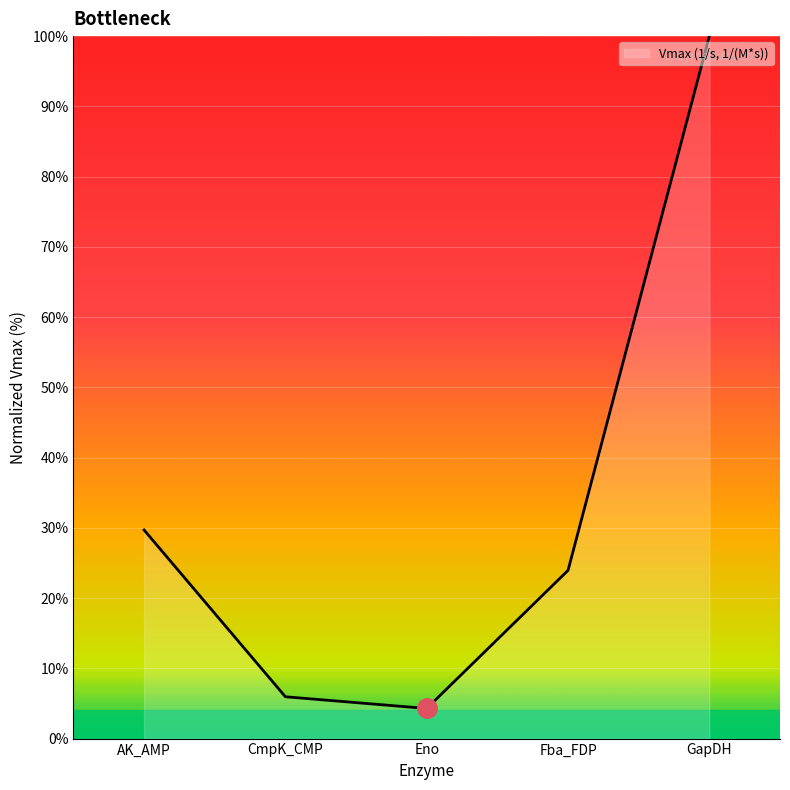

What is the sum of all values?

163.9